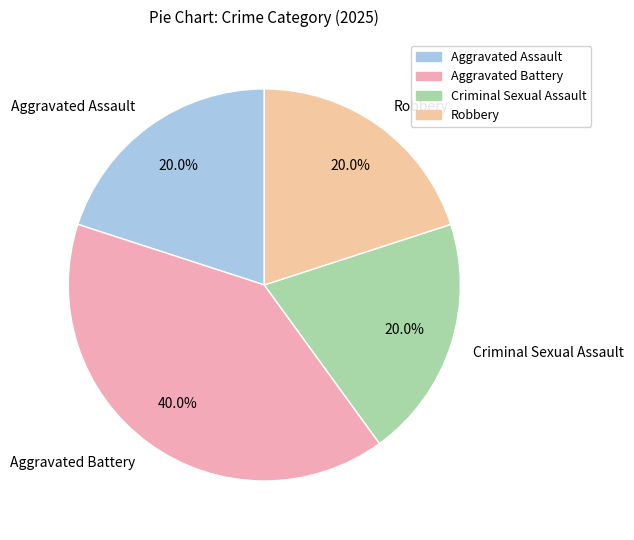

To the nearest percent, what is the combined percentage of Aggravated Battery and Aggravated Assault?

60%